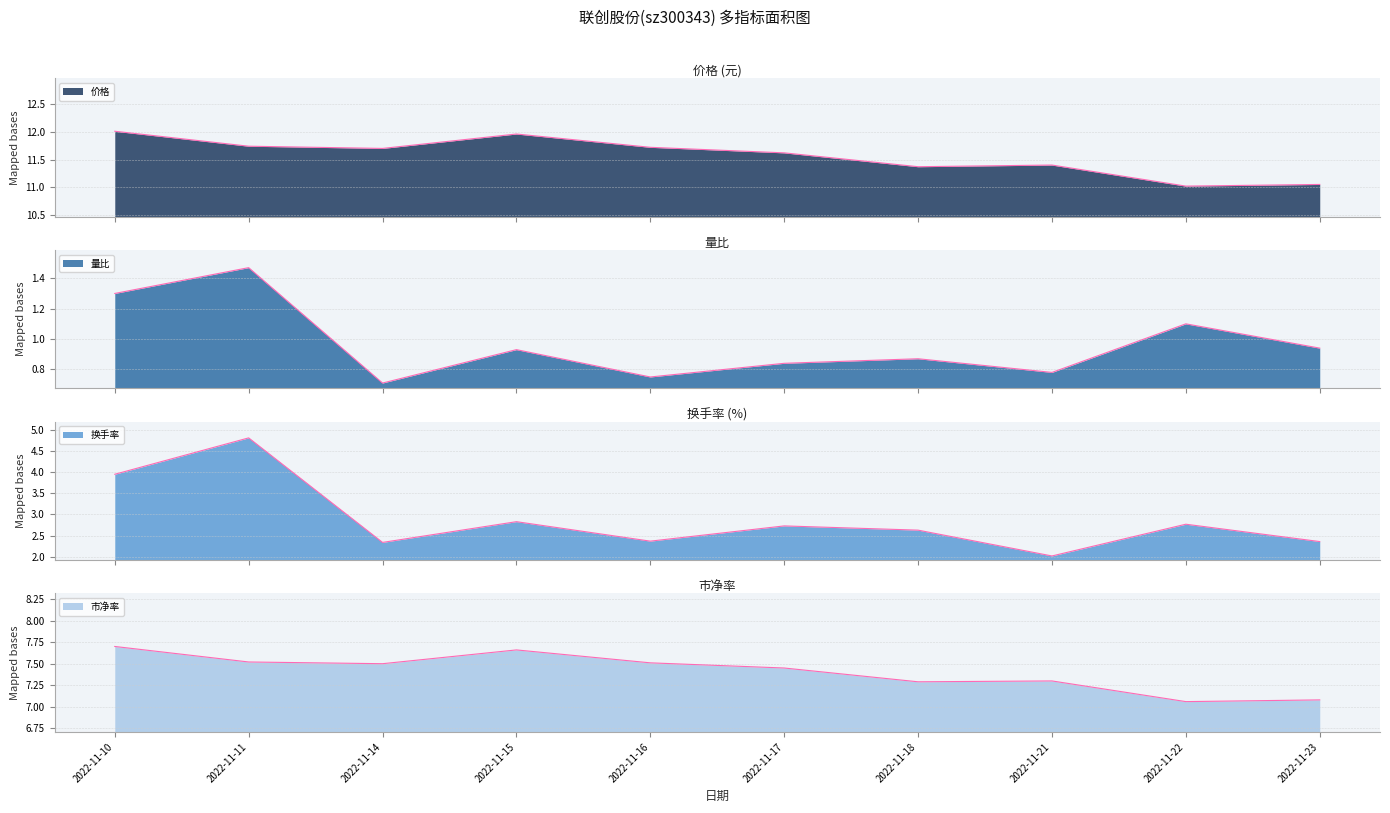

Between 2022-11-23 and 2022-11-21, which is larger?

2022-11-21